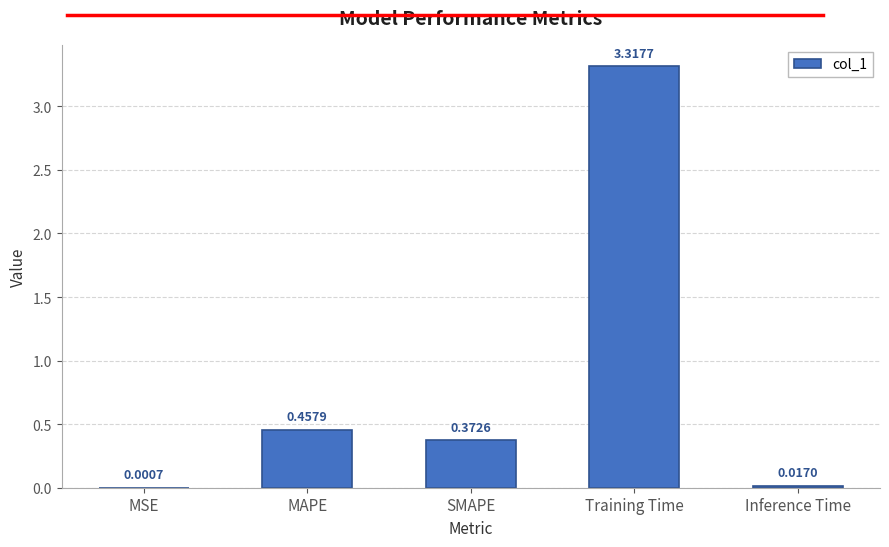

What is the change in value from MSE to MAPE?

+0.5